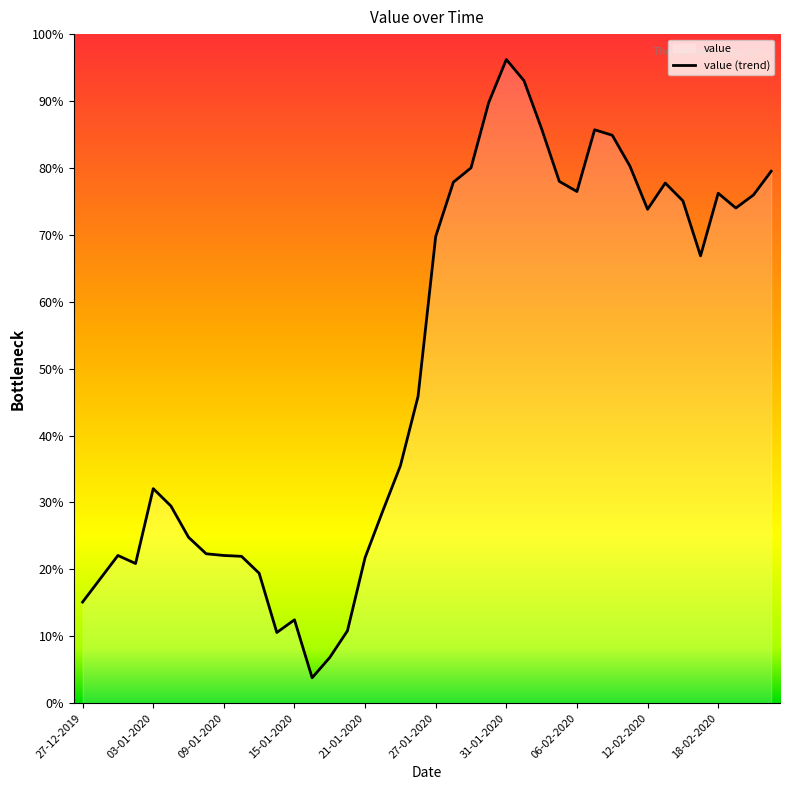

At which category does the chart reach its minimum across all series?

13